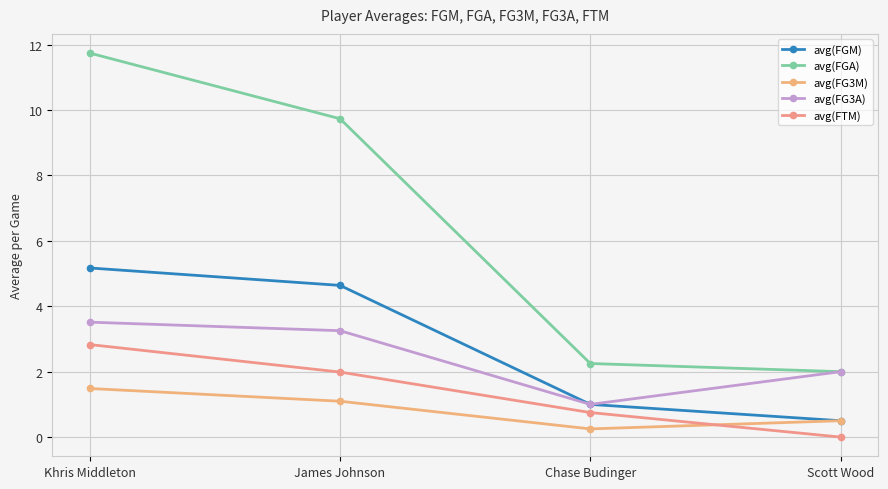

Which category has the lowest value in the avg(FTM) series?

Scott Wood